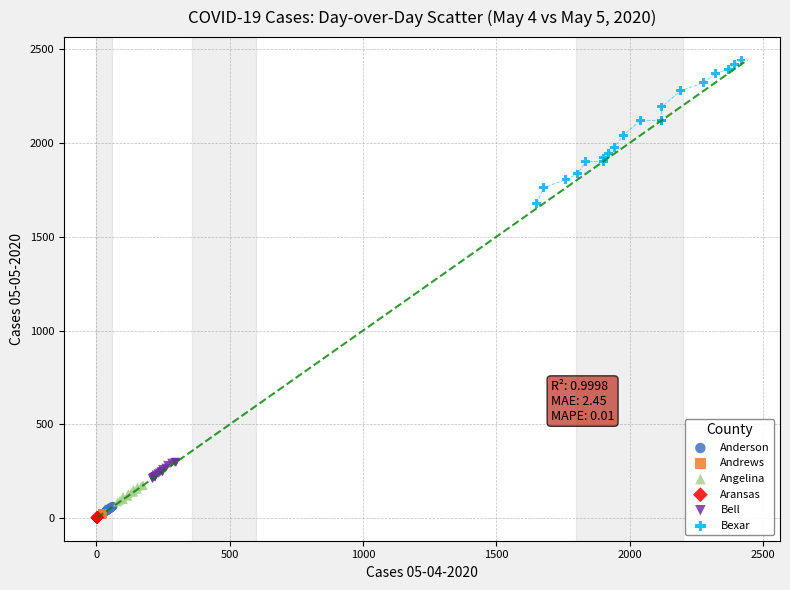

Which series contains the highest Y value?

Bexar